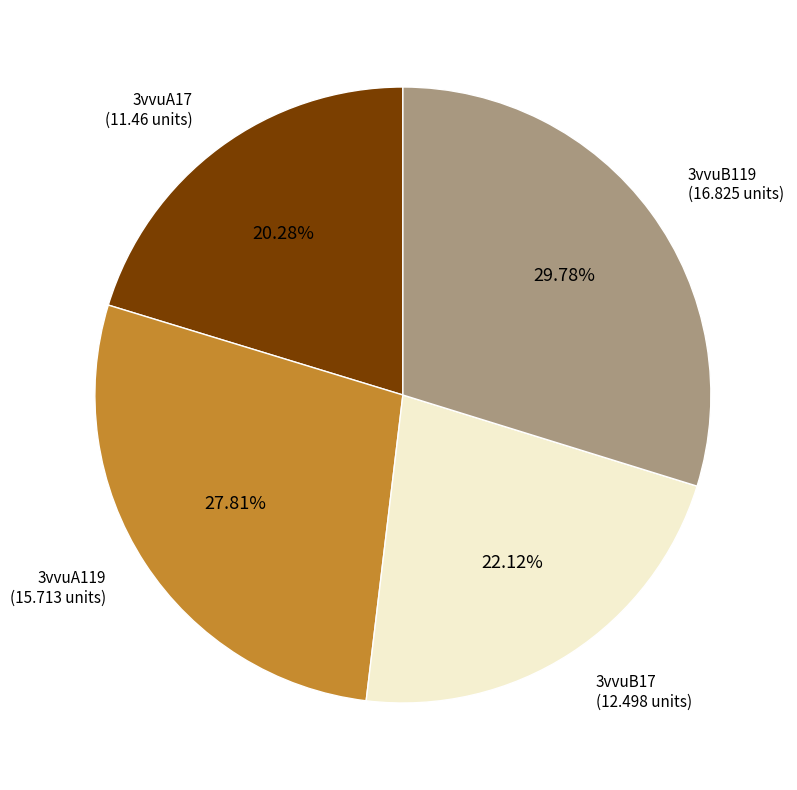

Does any single category account for the majority?

No